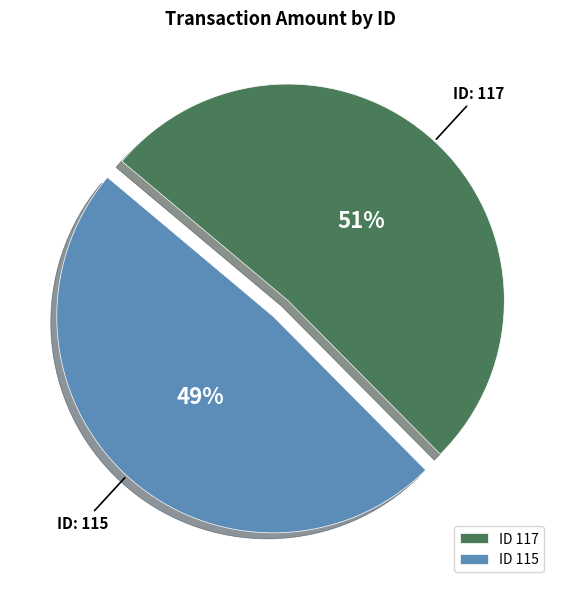

What percentage is the ID 117 slice, to the nearest percent?

51%